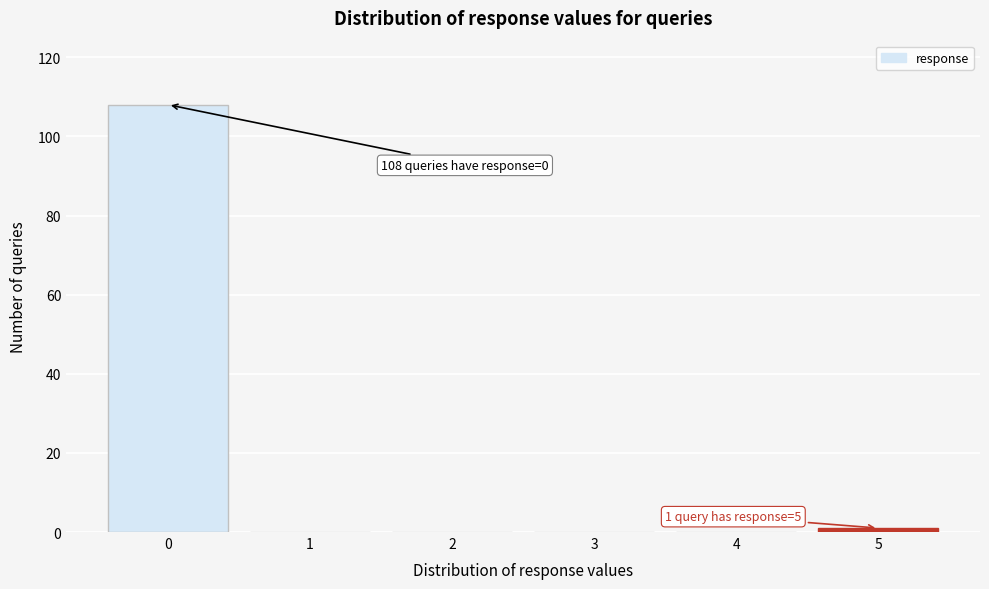

Reading left to right, extract all data points from this chart.

0=108	1=0	2=0	3=0	4=0	5=1